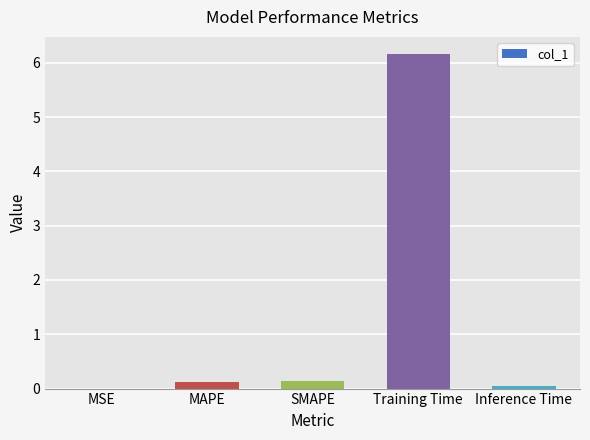

Between SMAPE and Training Time, which is larger?

Training Time